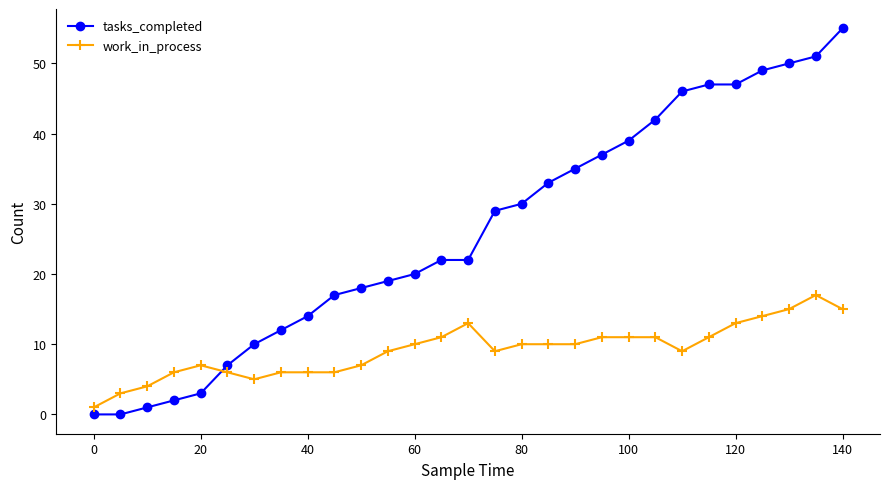

Which series ends up on top after the final intersection of tasks_completed and work_in_process?

tasks_completed